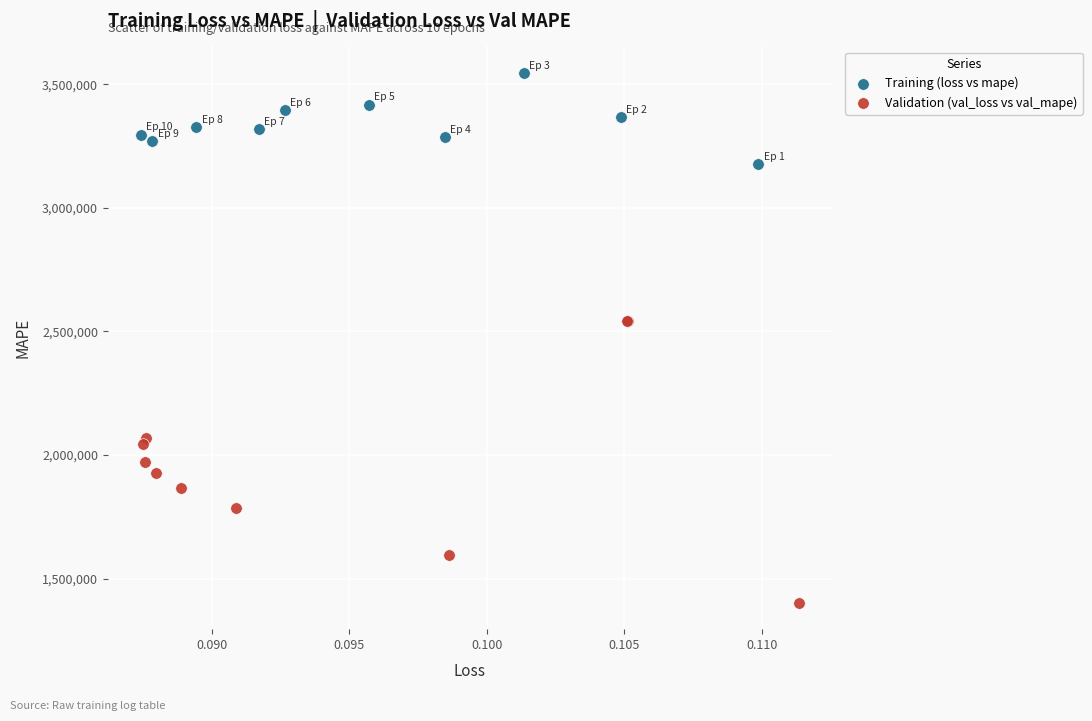

Which series has the largest Y range (max minus min)?

Validation (val_loss vs val_mape)